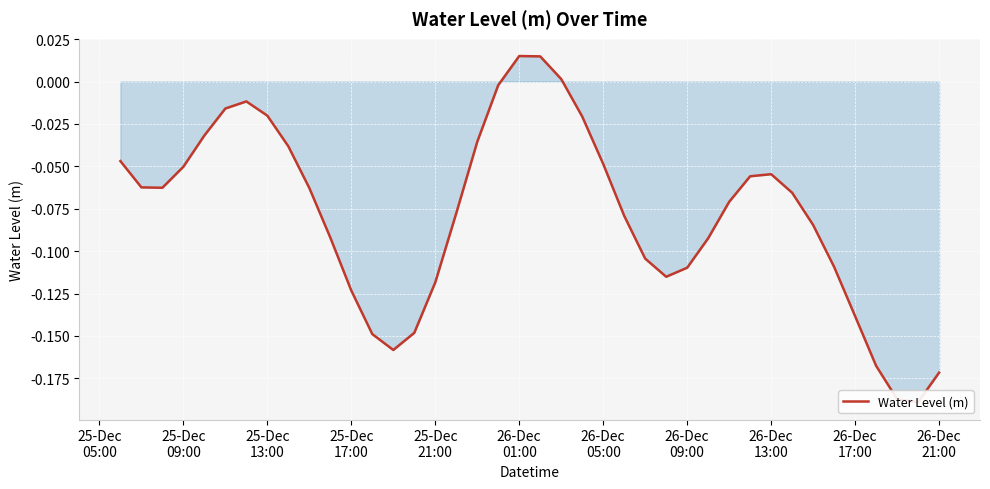

What is the minimum value shown in the chart?

-0.2